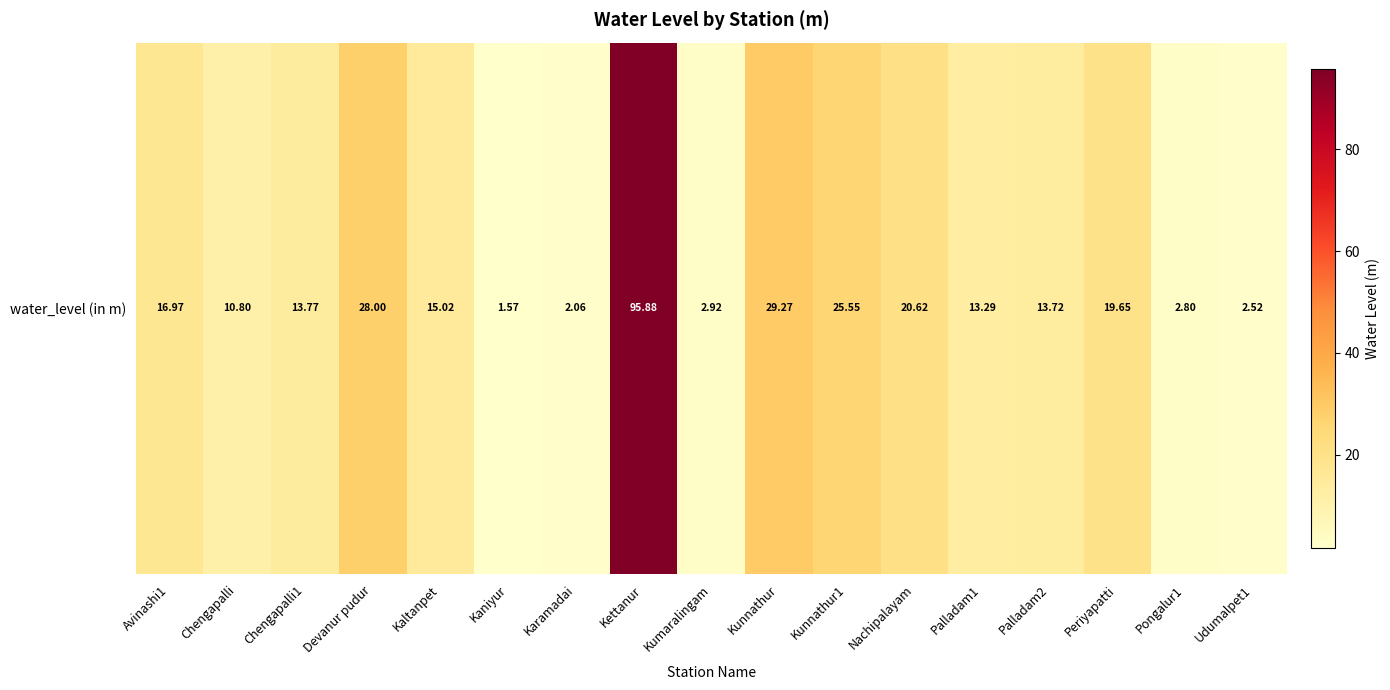

How many data points does each series have?

17